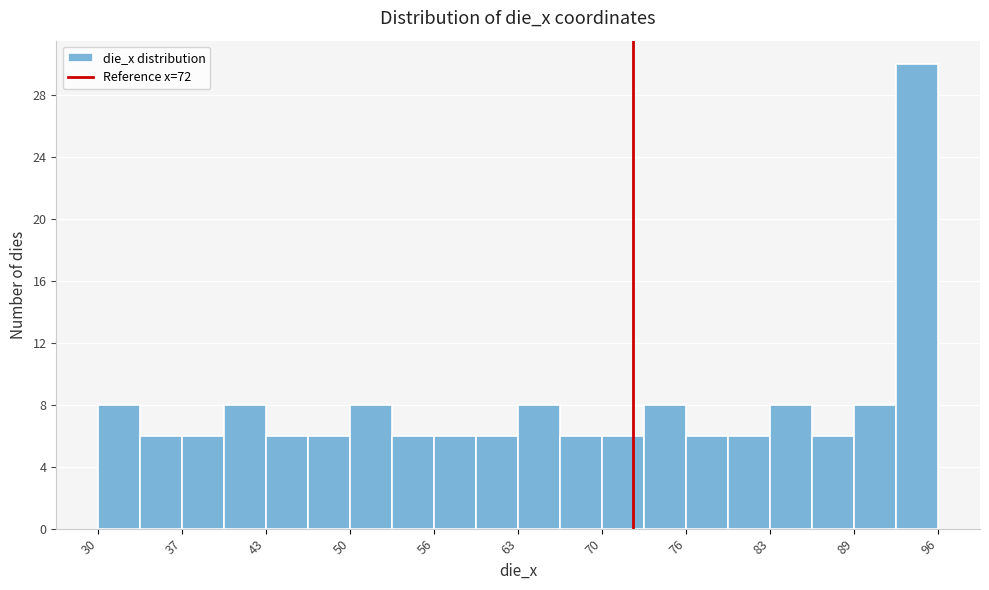

Around what value on the x-axis is the tallest bar? Give the approximate position of its centre, as read against the axis.

94